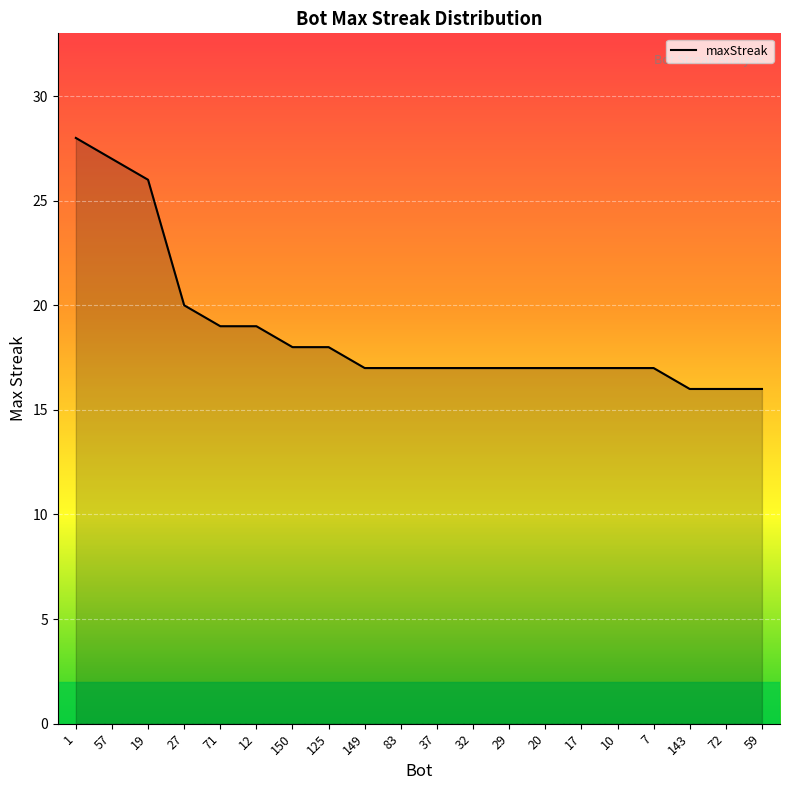

Does the chart display data point markers on the line(s)?

No